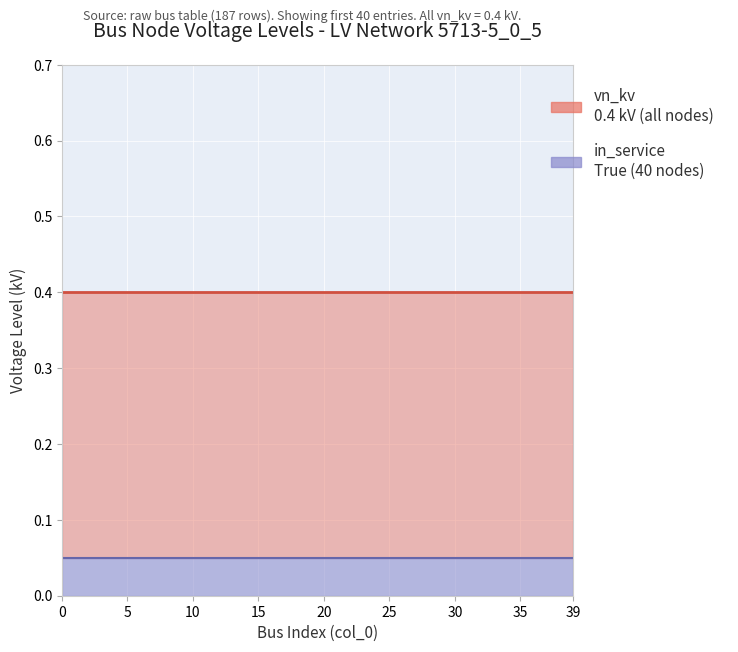

What is the value of the vn_kv (0.4 kV nodes) point at the 4th from the left?

0.4